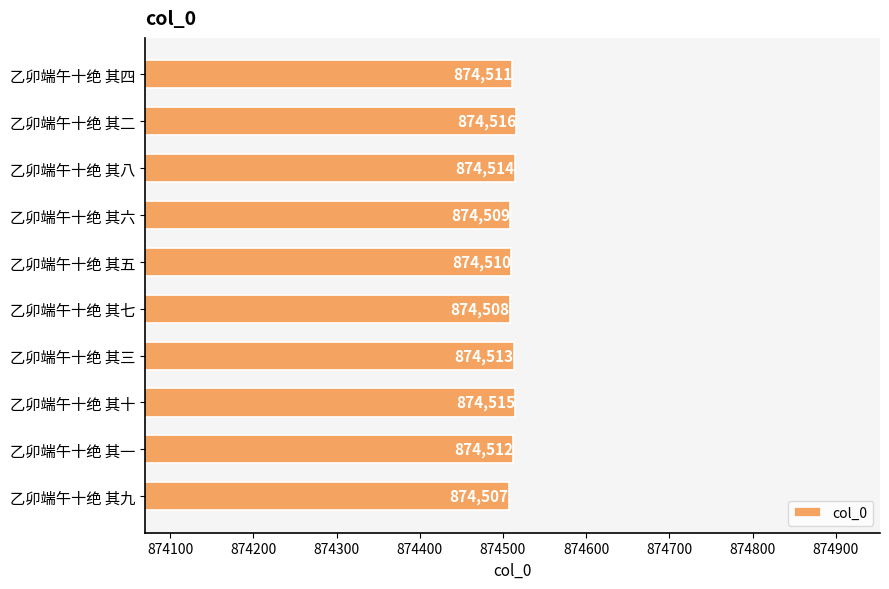

How many values are between 874509 and 874514?

6